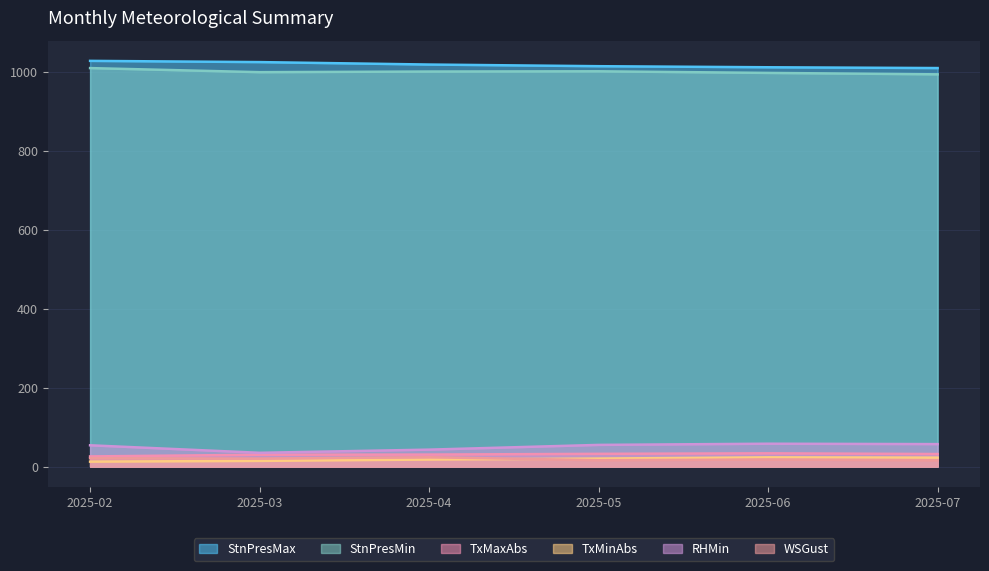

At which category does the chart reach its minimum across all series?

2025-02